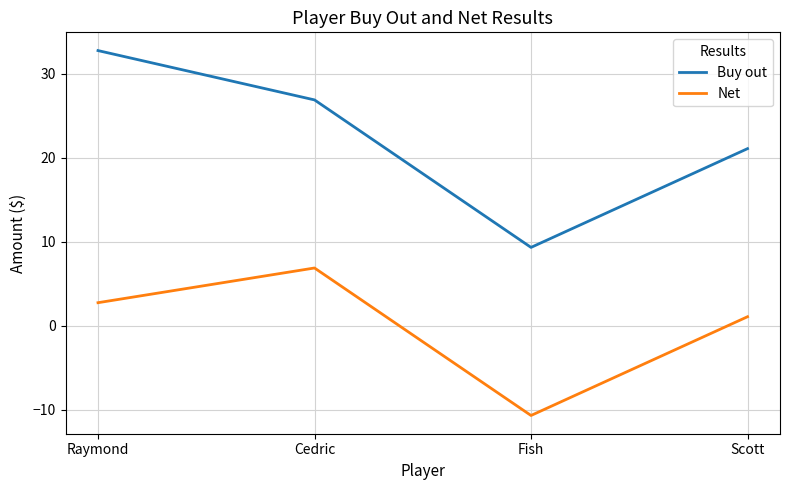

How many lines are shown in the chart?

2